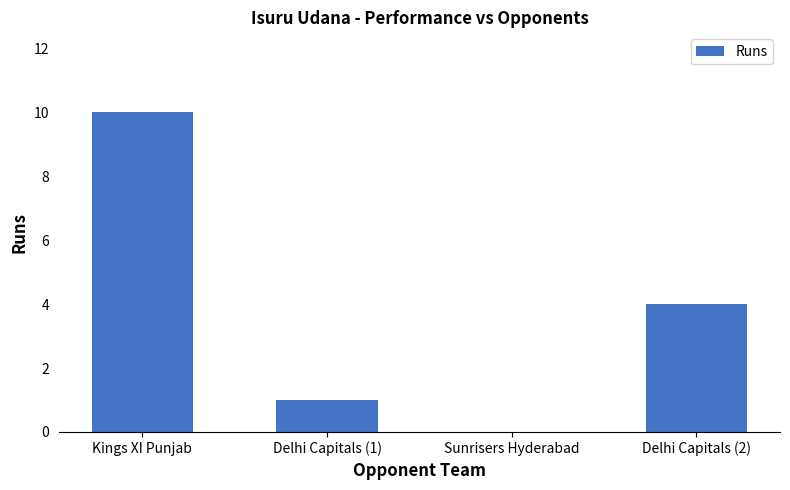

What is the sum of all values?

15